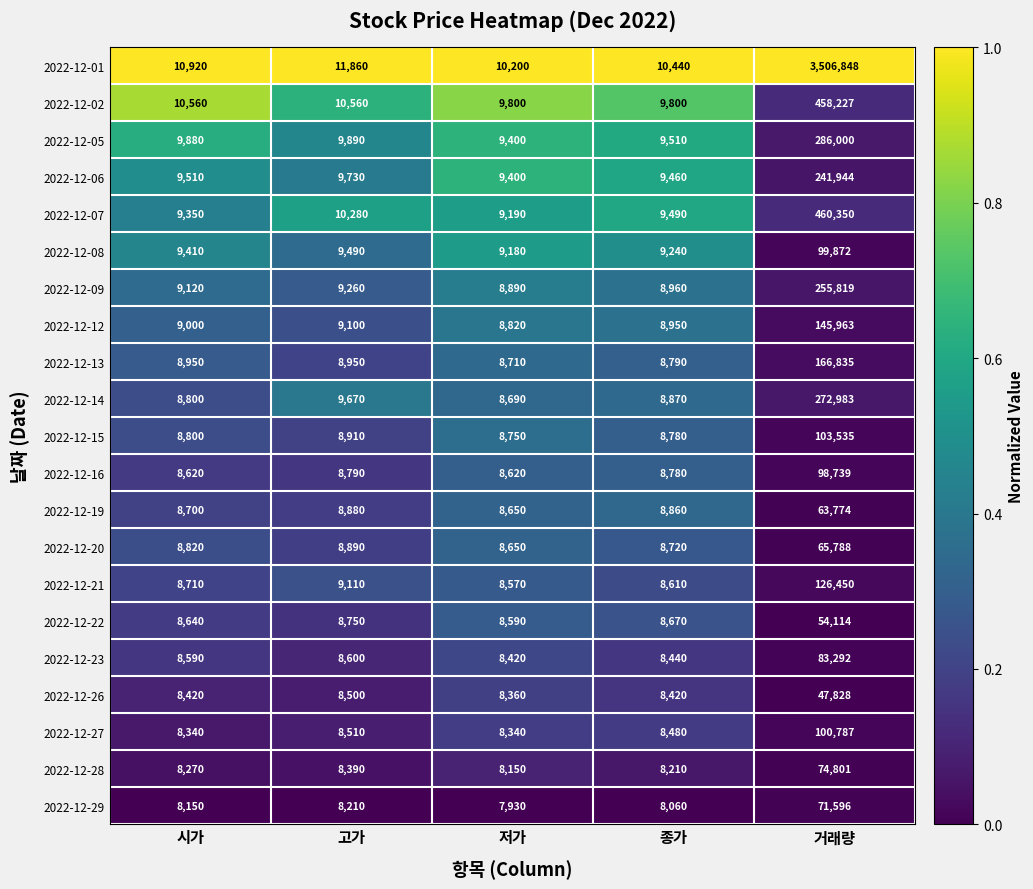

Which series has the largest total across all categories?

2022-12-01